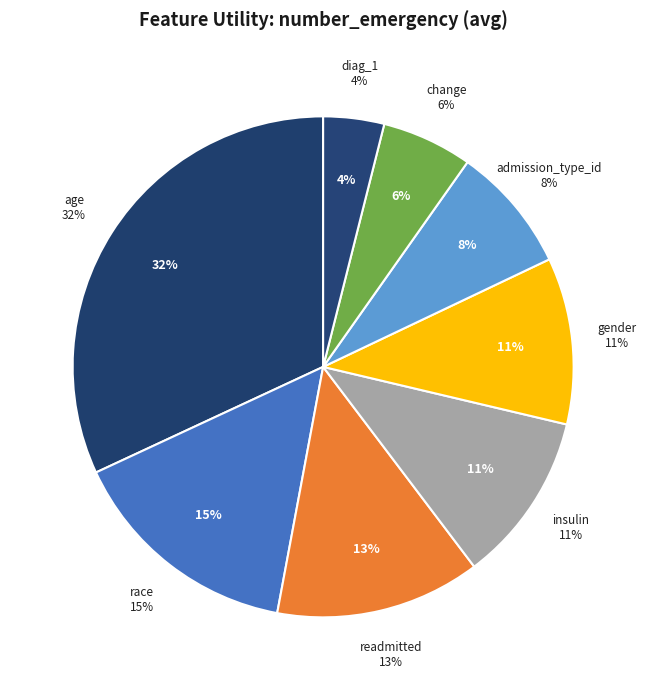

What is the total percentage of admission_type_id and insulin?

19.2%